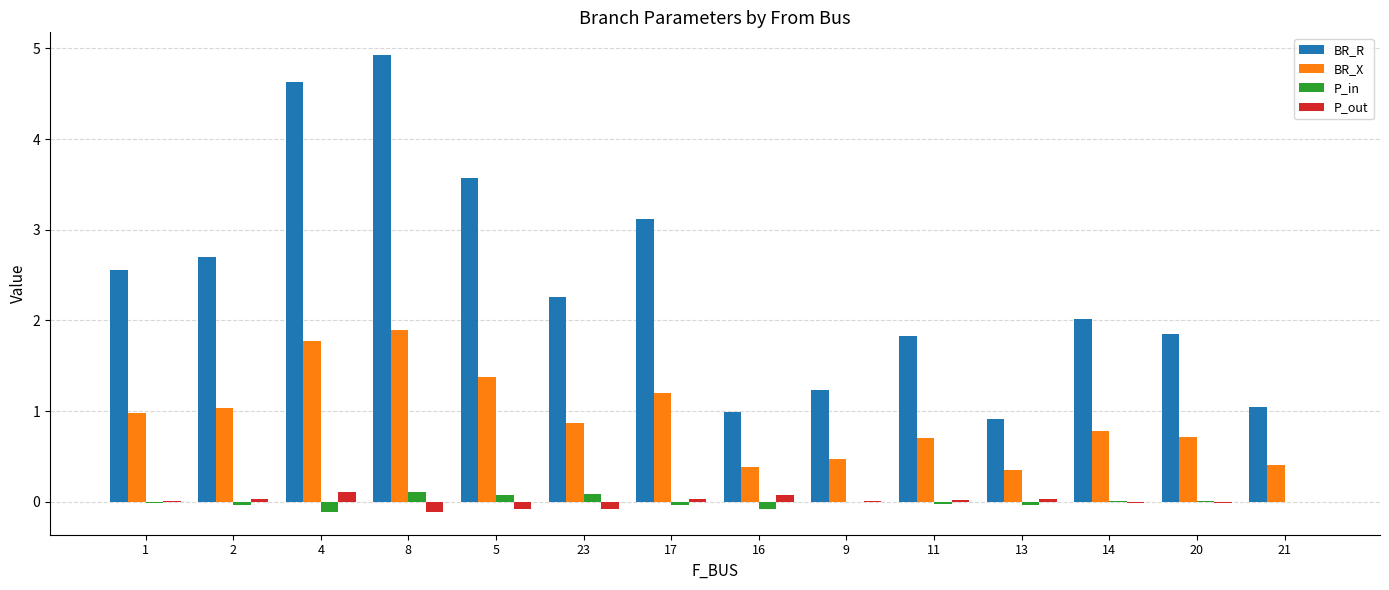

What are all the series names shown in the legend?

BR_R, BR_X, P_in, P_out